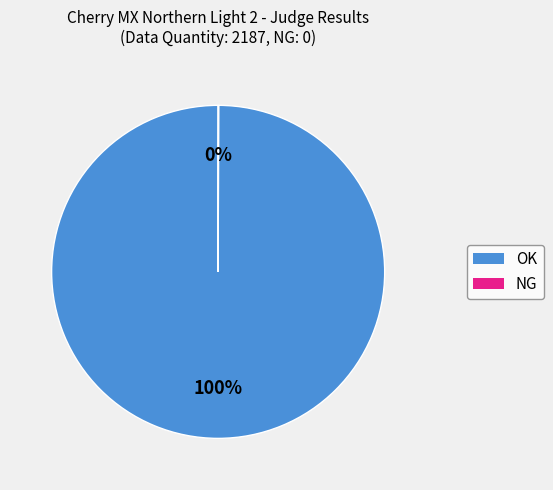

Is there a majority slice in this chart?

Yes